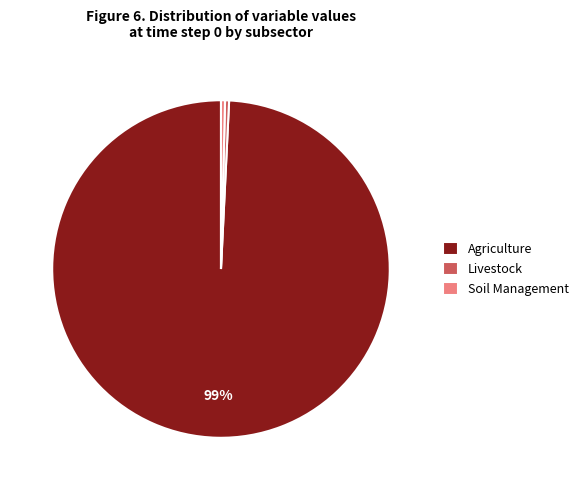

Is it true that Agriculture is 99% of the pie?

True